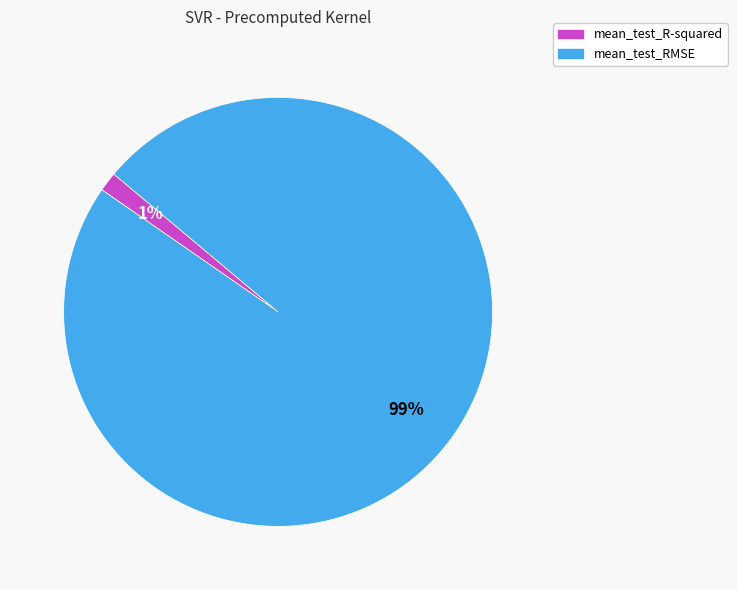

What percentage is the mean_test_R-squared slice, to the nearest percent?

1%